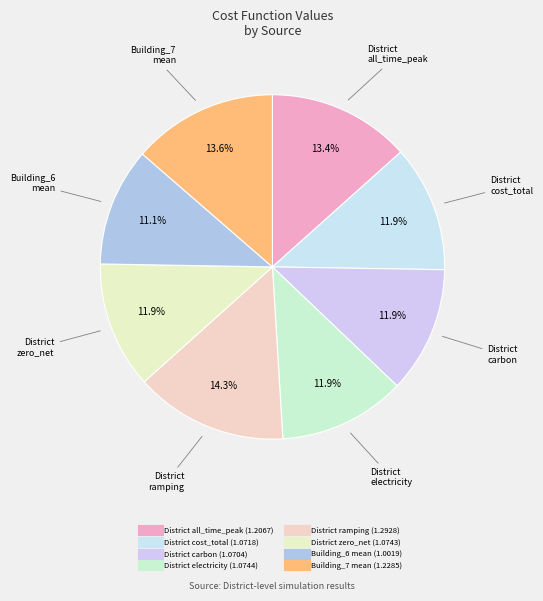

To the nearest percent, what is the average slice percentage?

12%